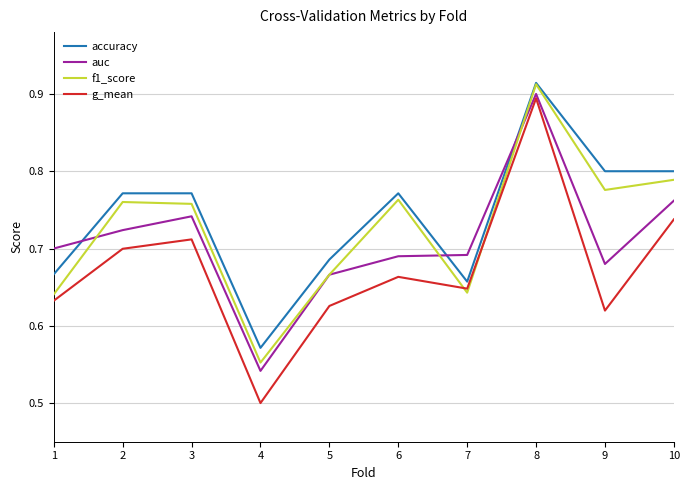

Is it true that f1_score equals 1.4 at 10?

False